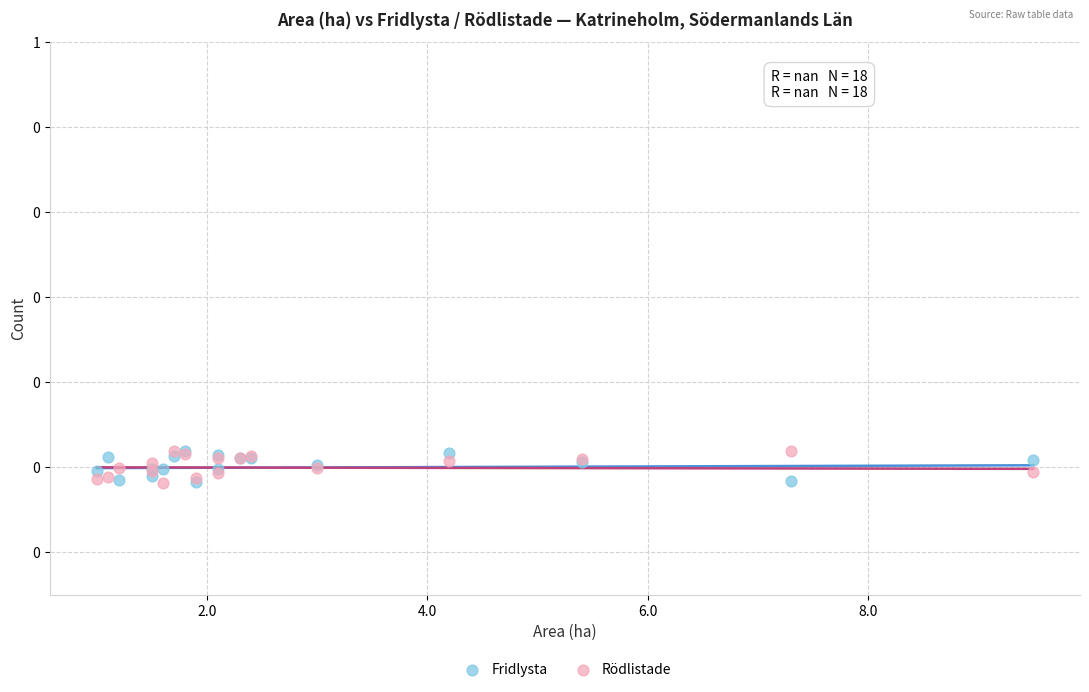

What are all the series names shown in the legend?

Fridlysta, Rödlistade